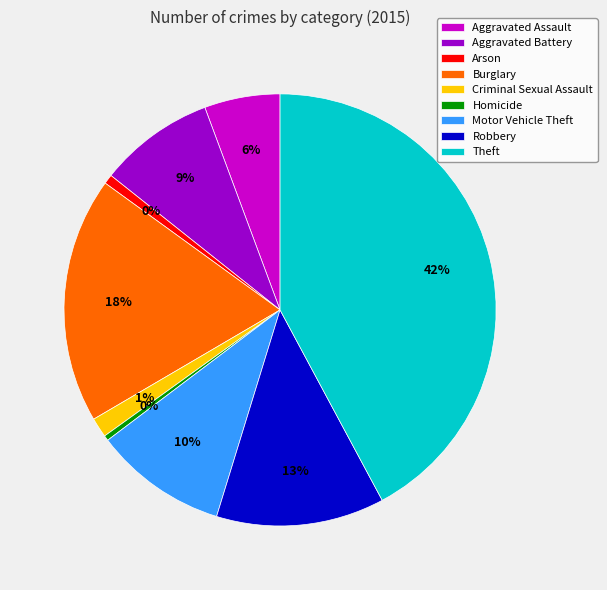

True or false: Aggravated Assault accounts for 6% of the total.

True